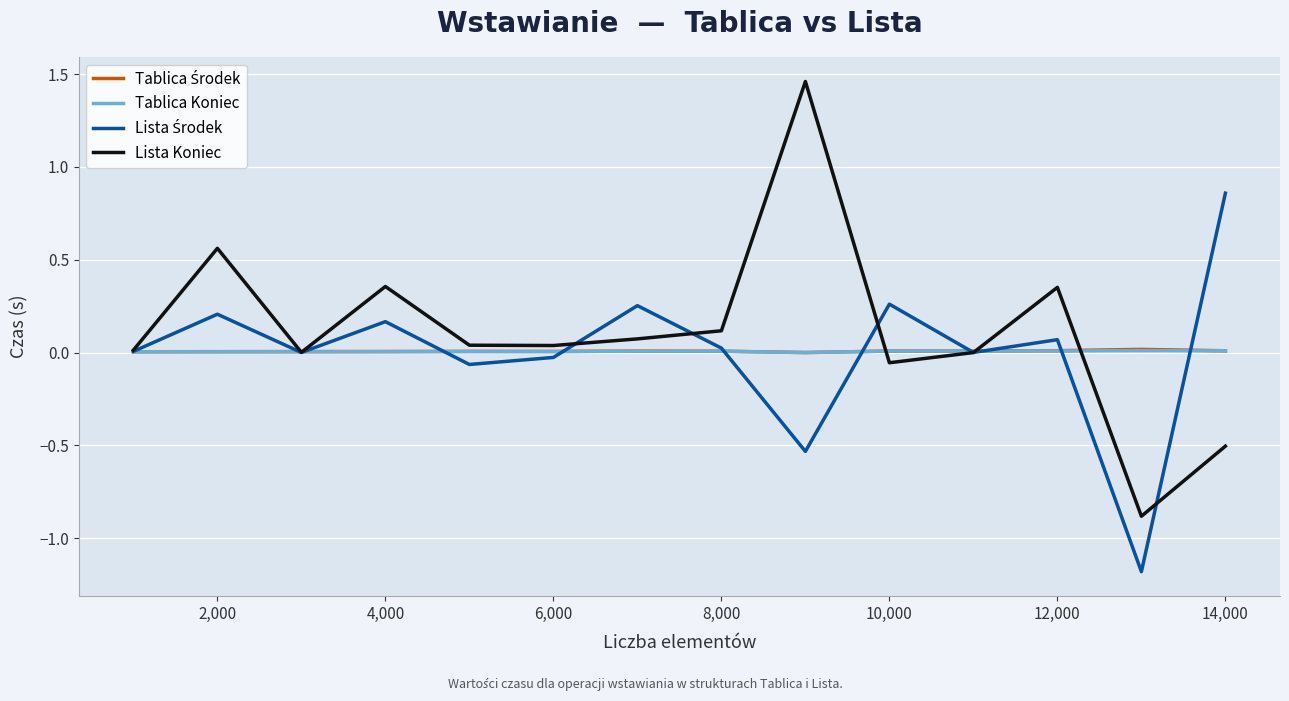

Does the chart have visible grid lines?

Yes